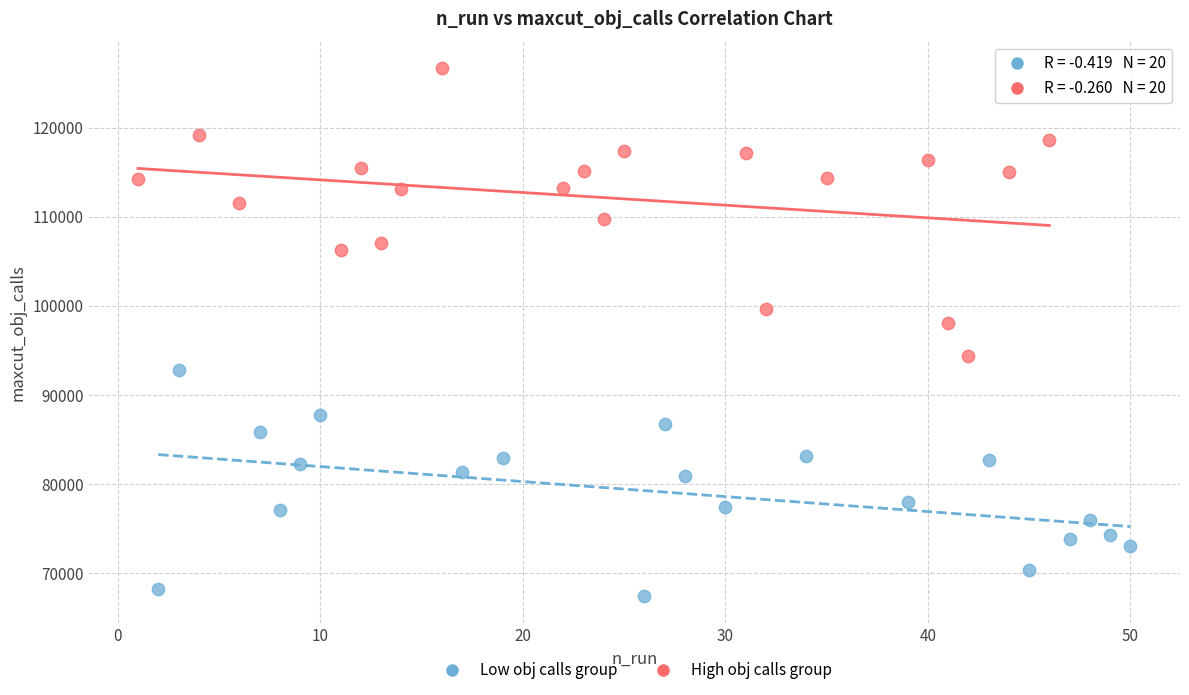

Which series contains the lowest Y value?

Low obj calls group